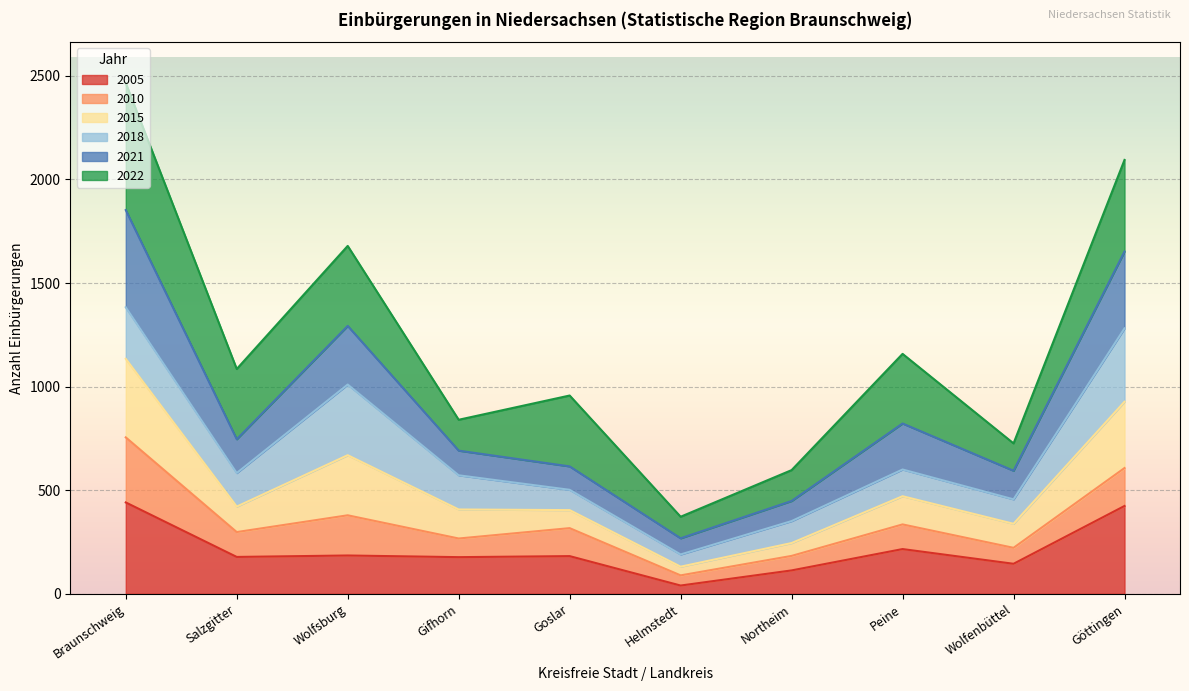

Is it true that 2005 equals 424 at Göttingen?

True